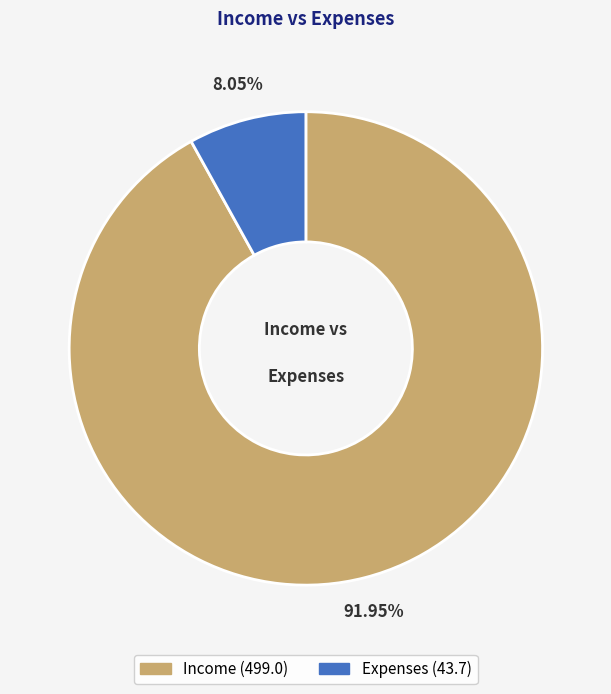

Combined, do Income and Expenses account for over 50%?

Yes